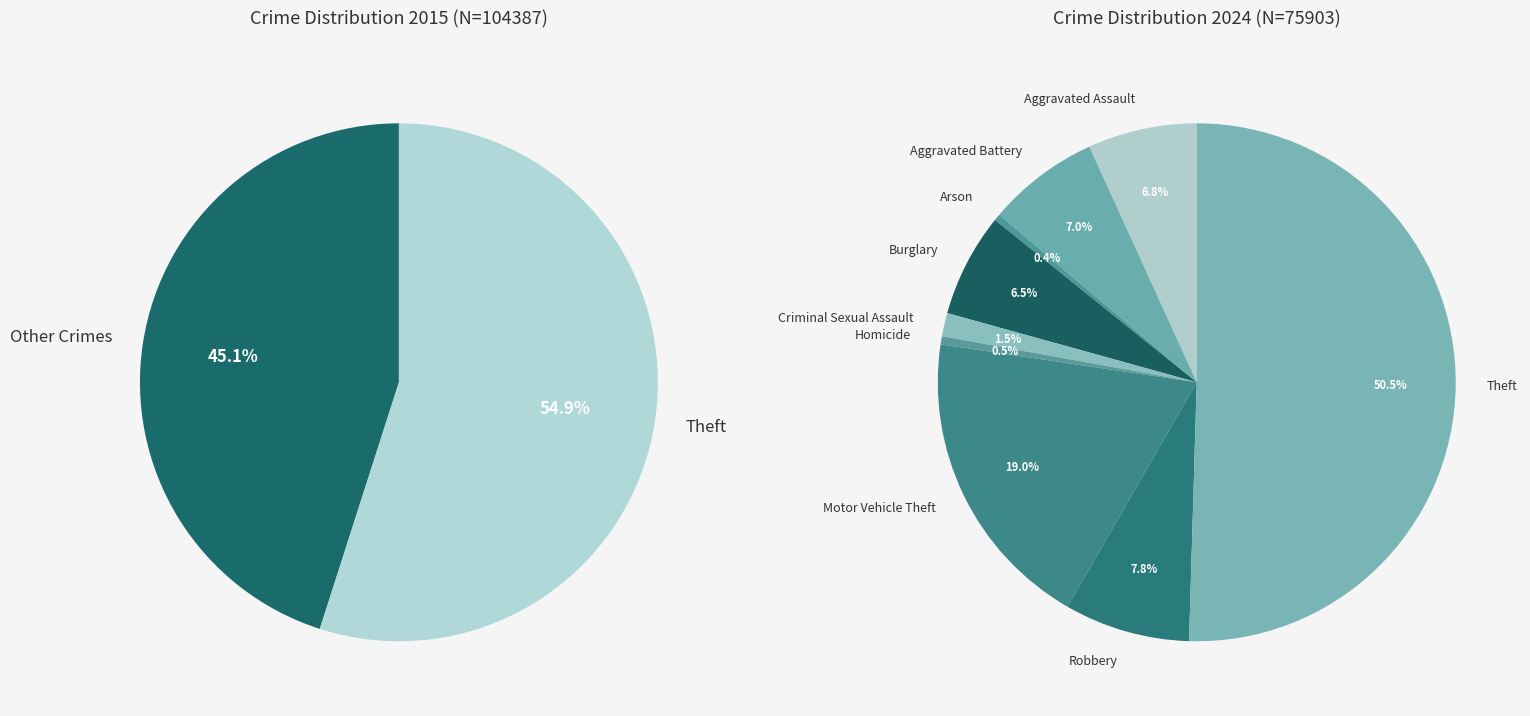

Rank the series by their average value, from lowest to highest.

values_2024, values_2015